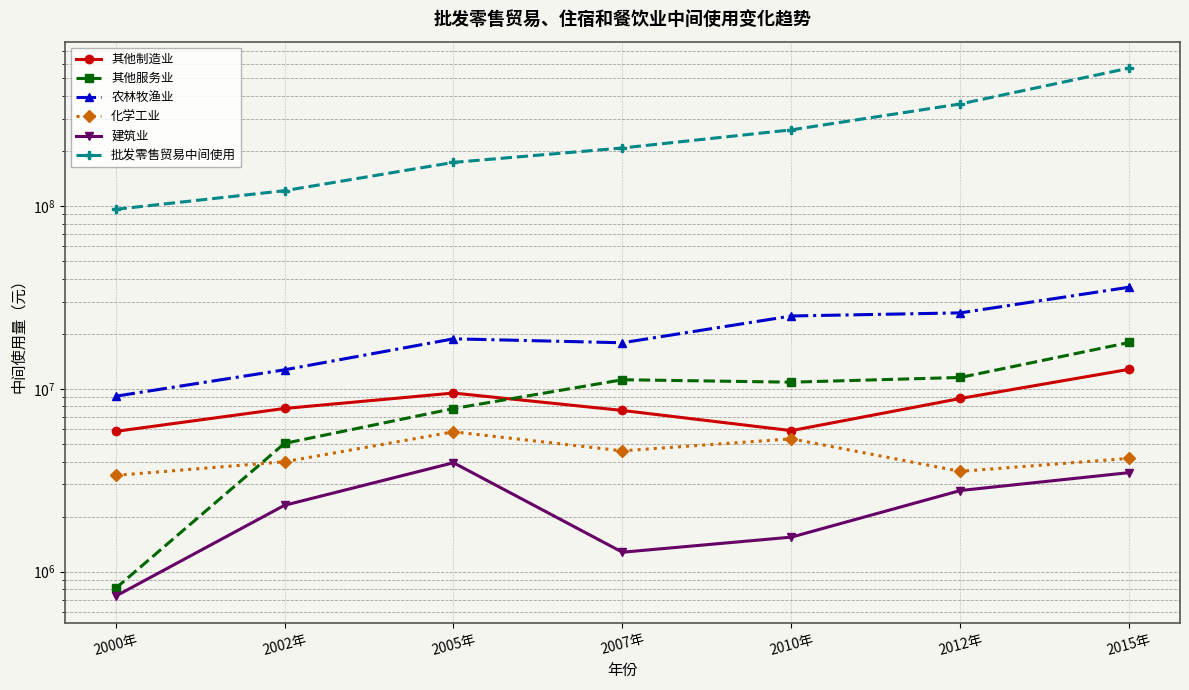

What position from the right is 2000年?

7